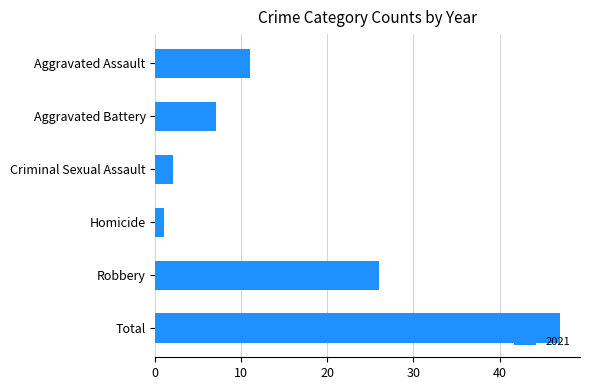

What is the label of the 3rd bar from the bottom?

Homicide